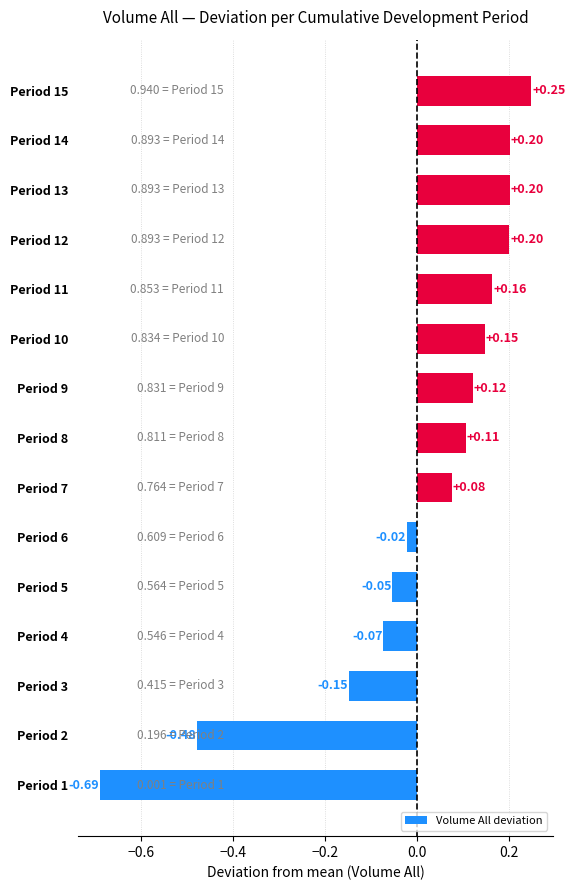

Between Period 5 and Period 8, which is larger?

Period 8